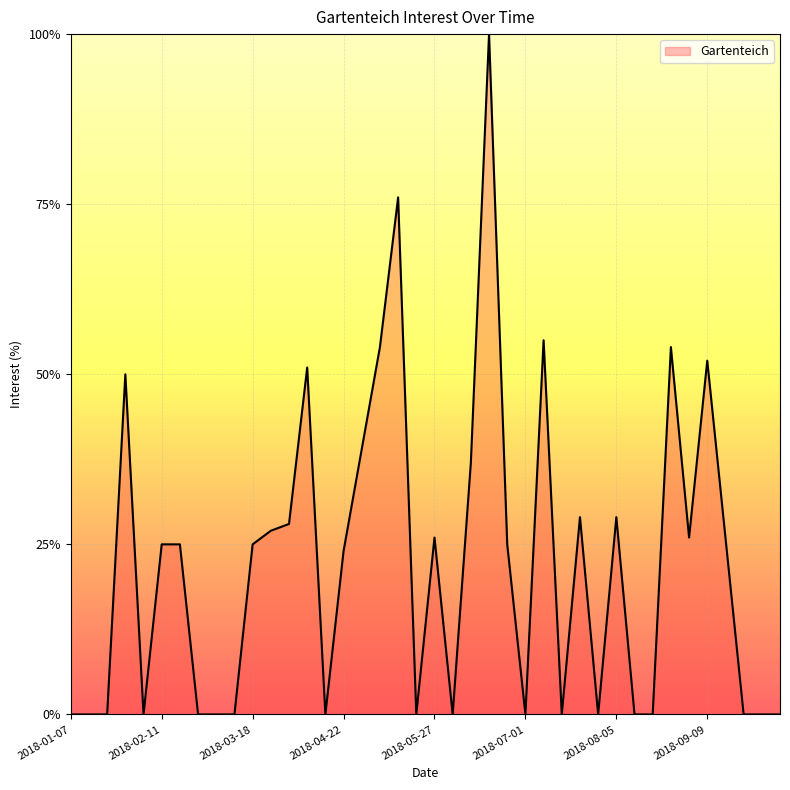

What is the greatest value displayed?

100